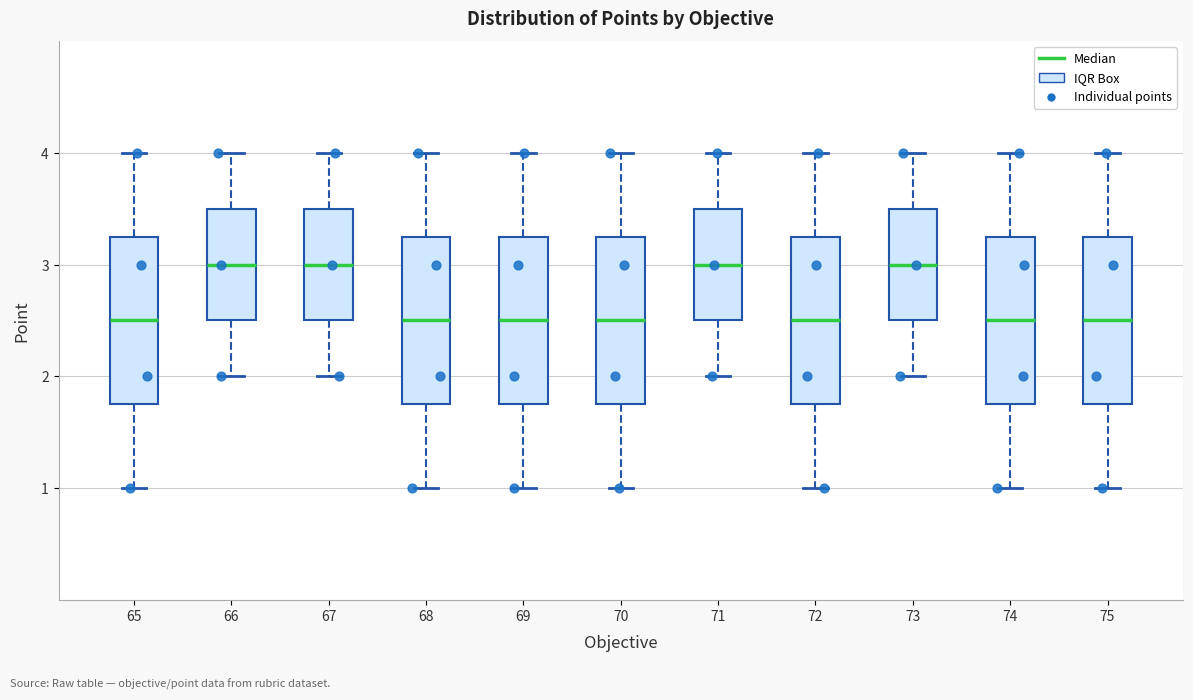

Where does the lower whisker of the box at x = 71 end on the y-axis? The values are not printed on the chart, so give them approximately, as read against the axis.

2.0